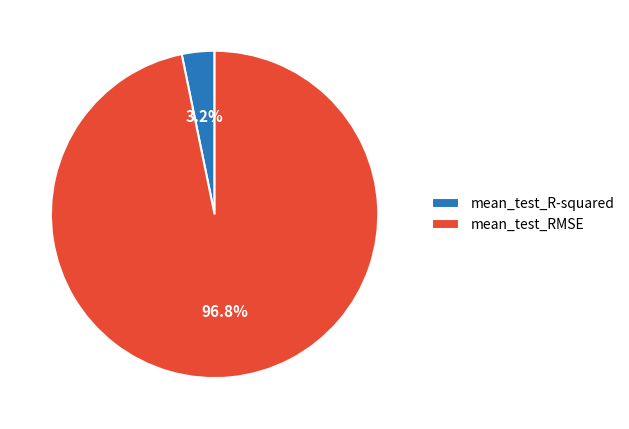

To the nearest percent, what is the difference between the mean_test_RMSE and mean_test_R-squared slice percentages?

94%